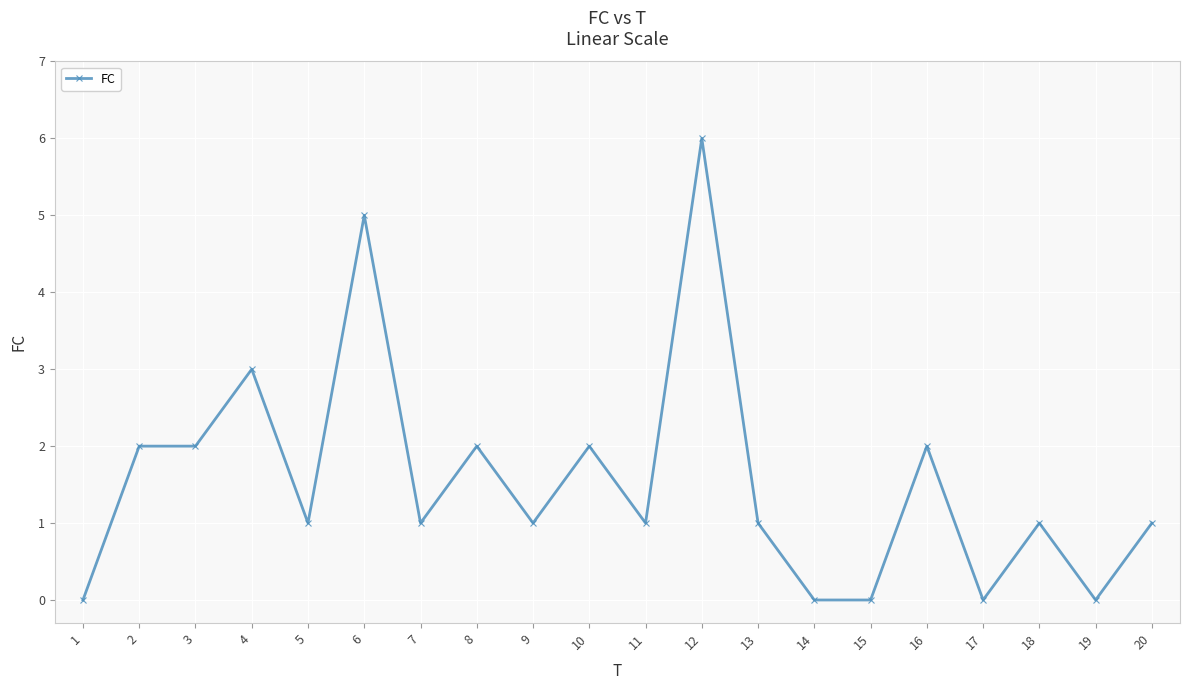

Is it true that the value at 10 is 1?

False